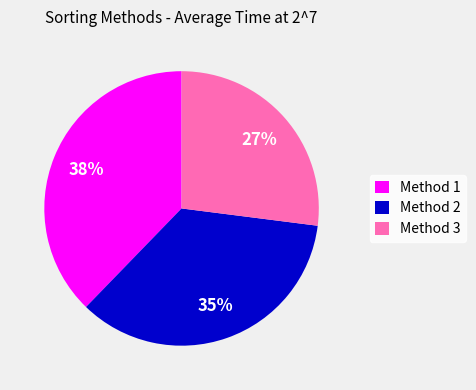

The Method 2 slice represents 35% of the pie. True or false?

True